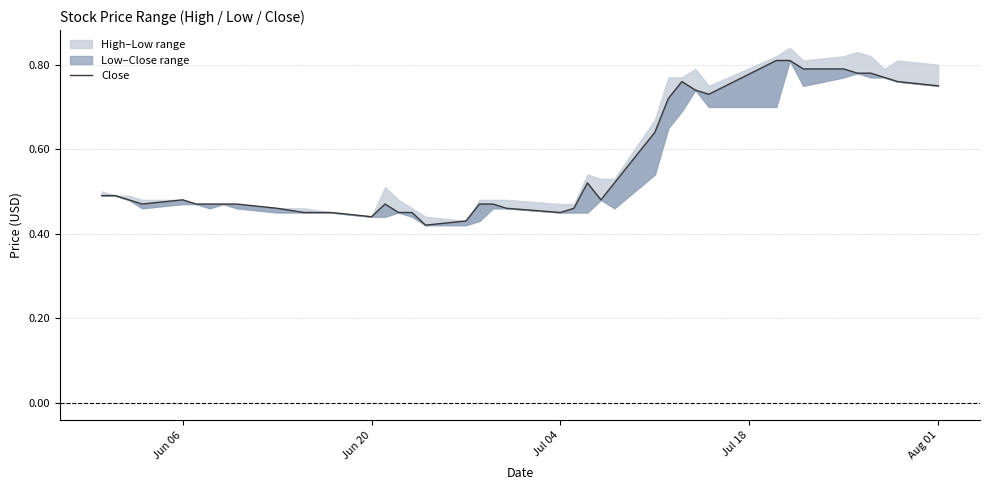

What is the difference between the maximum and second lowest values?

0.4